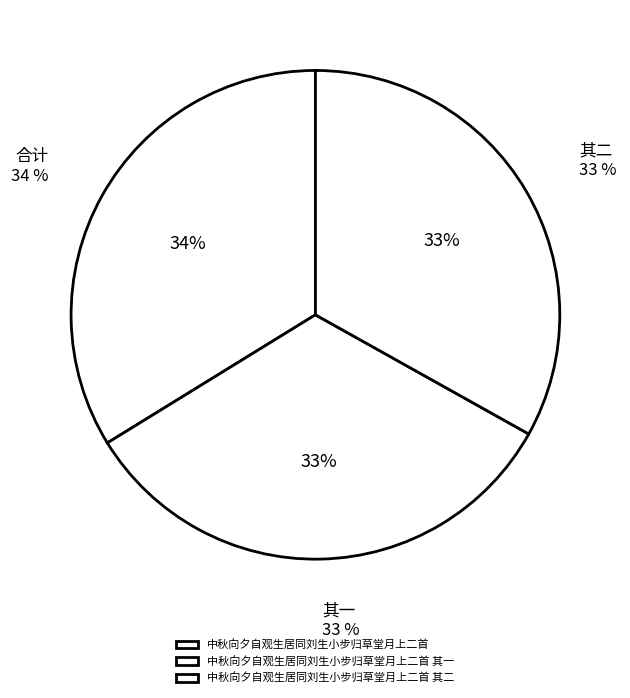

How many segments does this pie chart have?

3